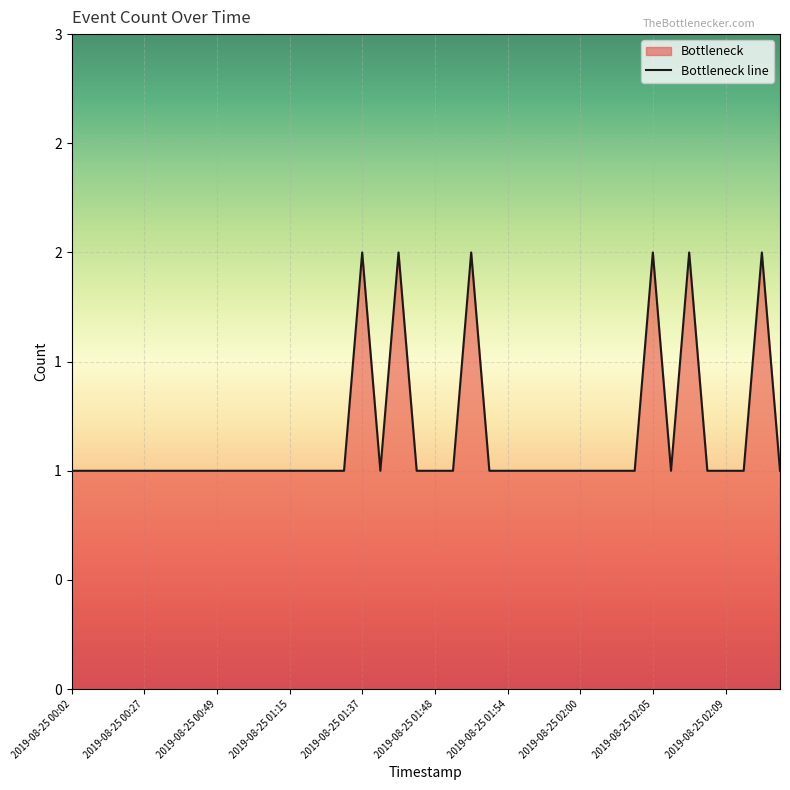

What is the difference between the second highest and minimum values?

1